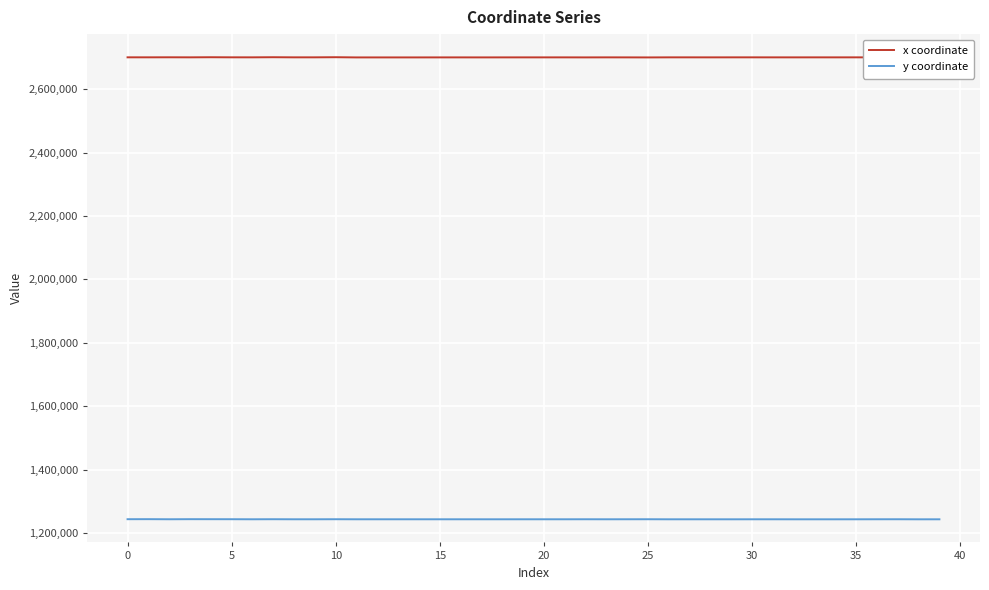

In y coordinate, how many points are higher than both neighbors (excluding endpoints)?

12